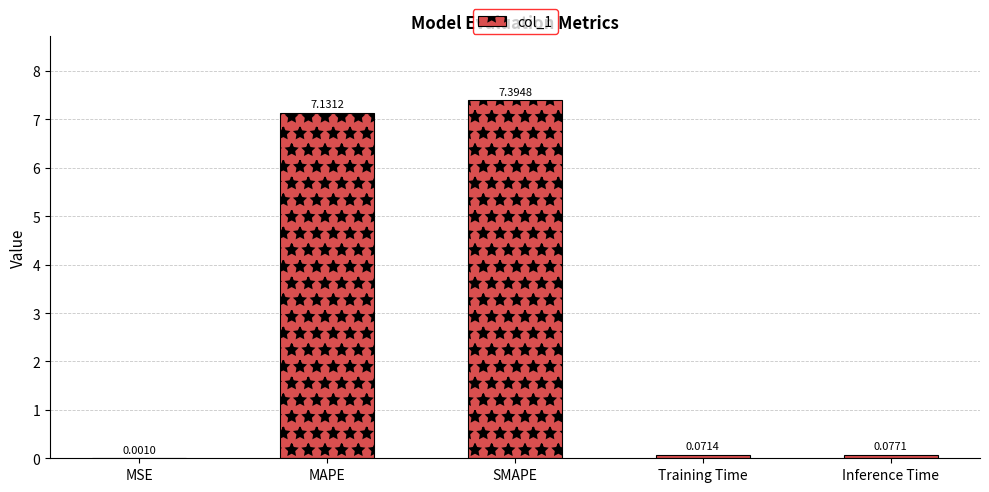

How many distinct data groups are displayed?

1